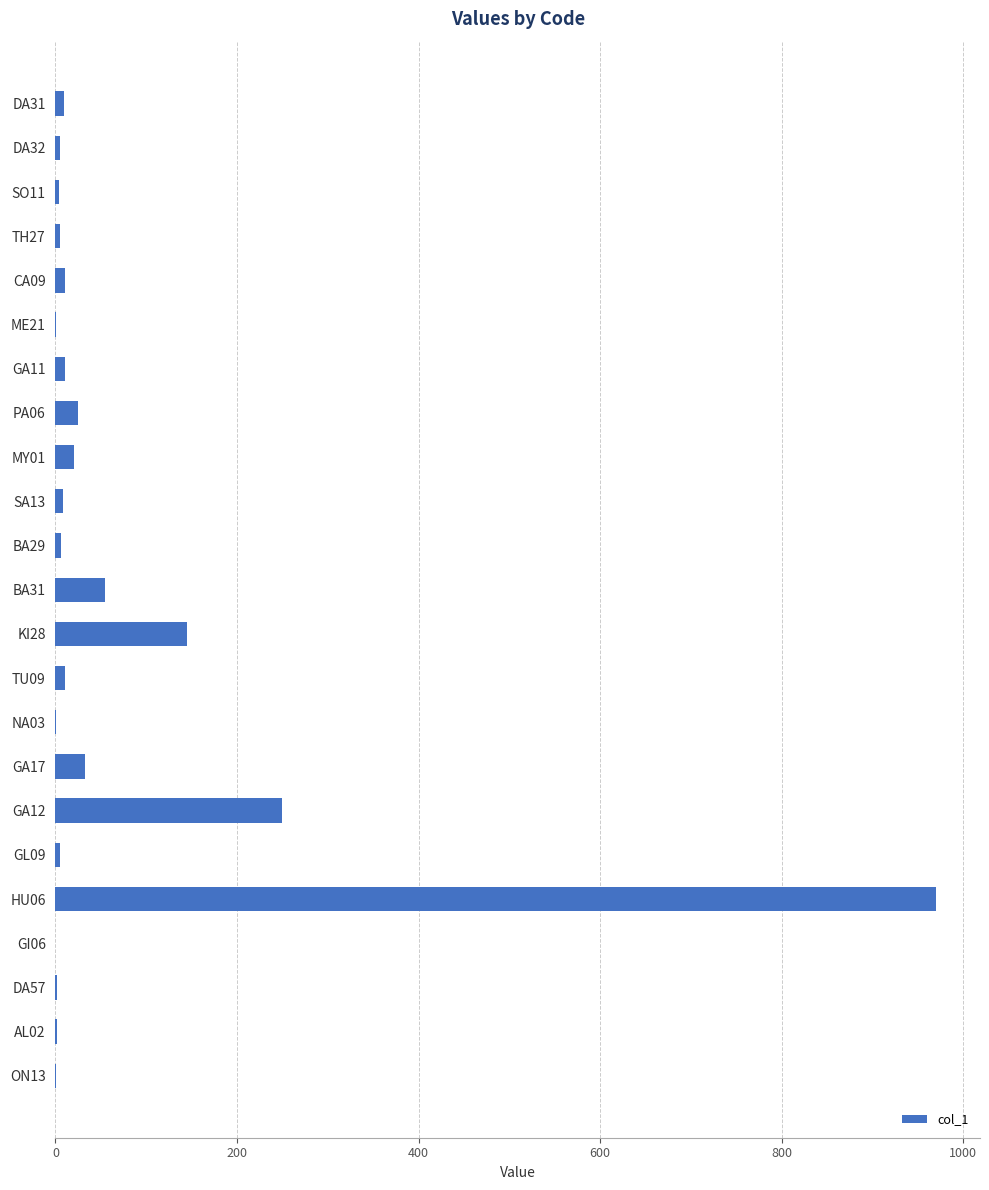

True or false: the data shows 6 at BA29.

True